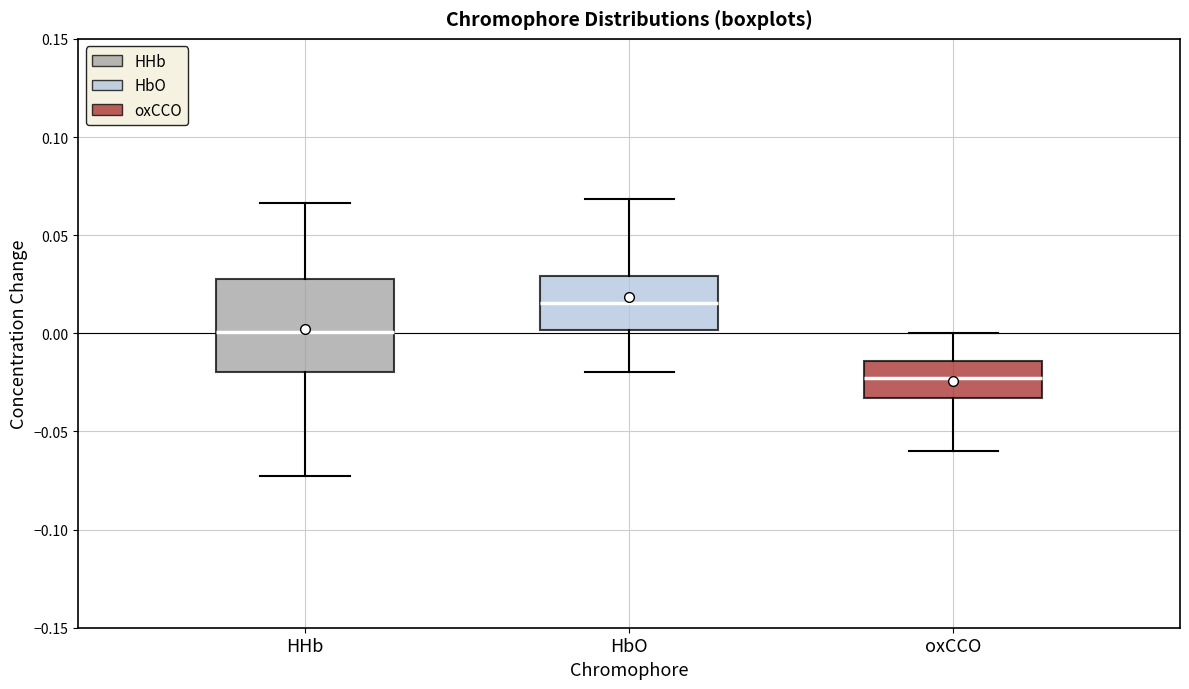

Which box is the tallest, from its lower edge to its upper edge?

HHb